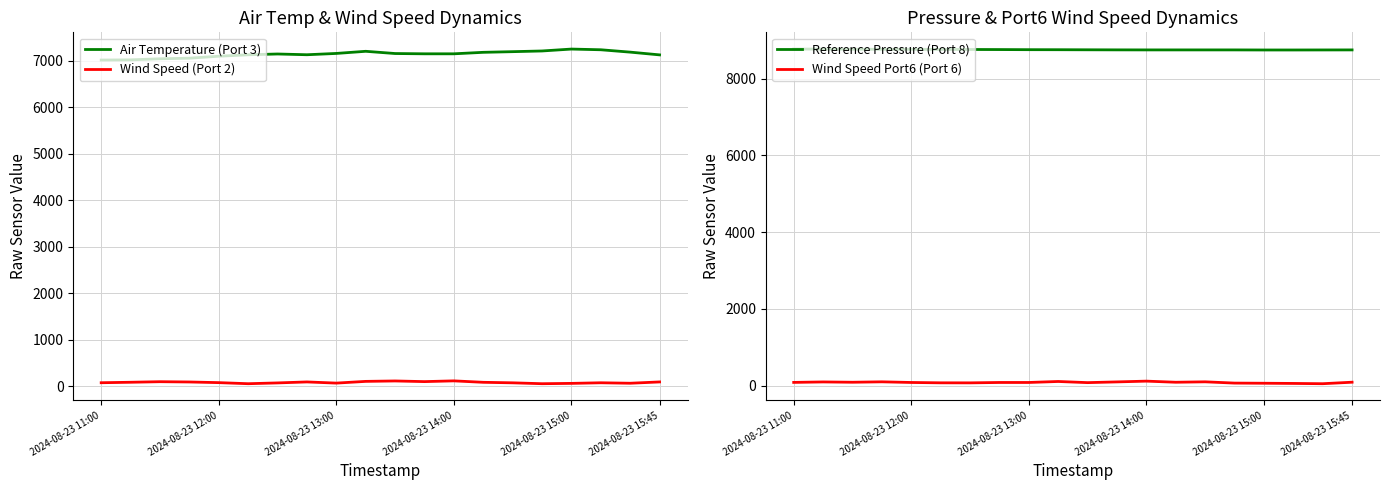

True or false: Air Temperature (Port 3) and Wind Speed (Port 2) cross at least once.

False